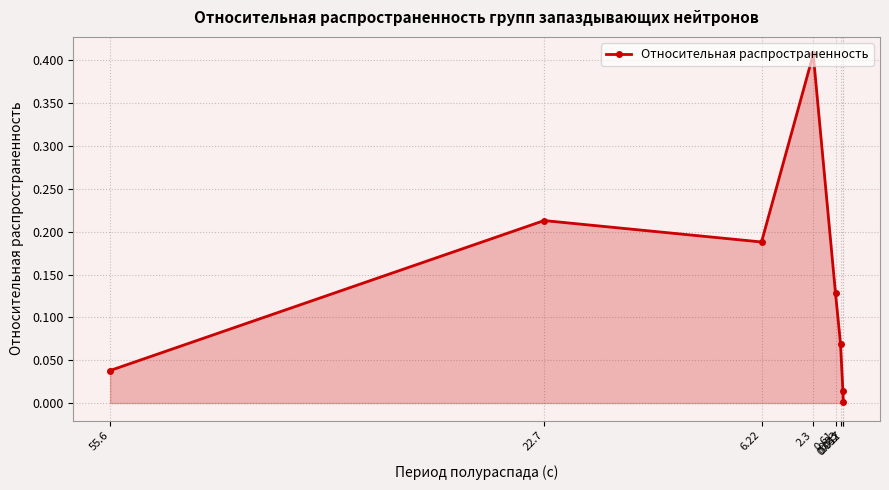

What position from the left is 0.017?

8